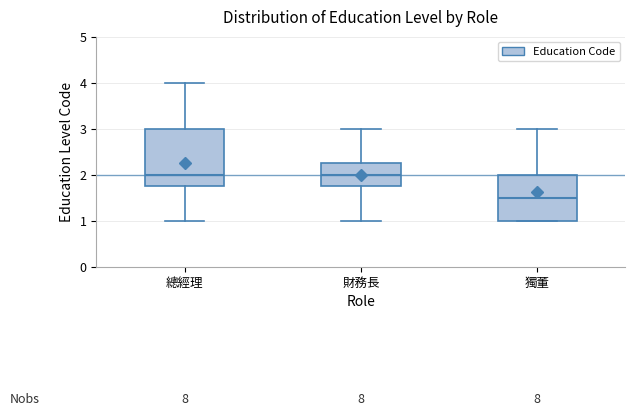

Reading left to right, transcribe this box plot: for each box, give where its median line is, the range the box spans, and where its two whiskers end, as read against the y-axis. The values are not printed on the chart, so give them approximately, as read against the axis.

總經理: median 2.0, box 1.8 to 3.0, whiskers 1.0 to 4.0
財務長: median 2.0, box 1.8 to 2.3, whiskers 1.0 to 3.0
獨董: median 1.5, box 1.0 to 2.0, whiskers 1.0 to 3.0